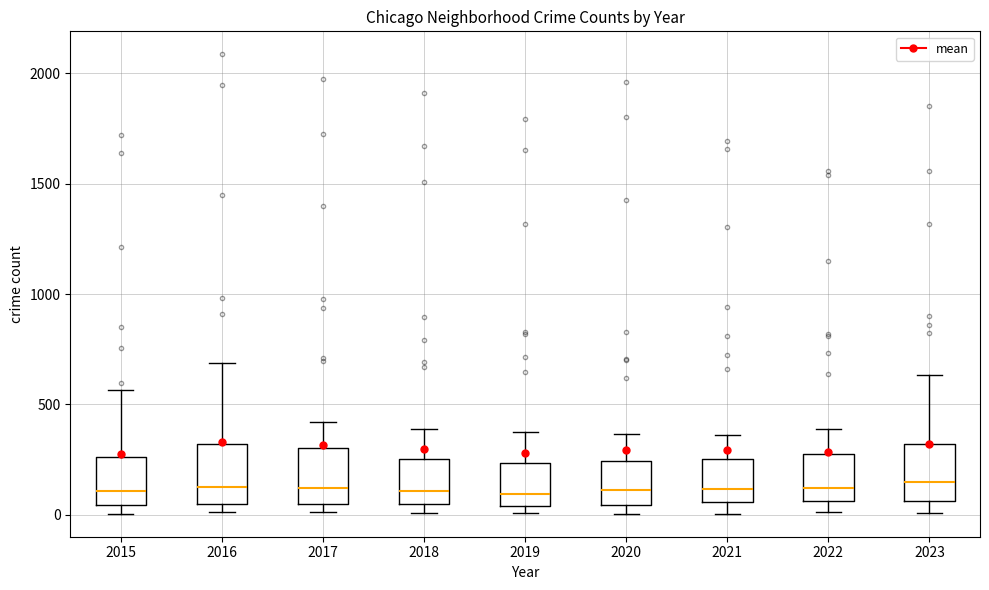

Reading left to right, read every box against the y-axis: the position of its median line, the range the box covers, and the ends of its whiskers. The values are not printed on the chart, so give them approximately, as read against the axis.

2015: median 100, box 50 to 250, whiskers 0 to 550
2016: median 150, box 50 to 300, whiskers 0 to 700
2017: median 100, box 50 to 300, whiskers 0 to 400
2018: median 100, box 50 to 250, whiskers 0 to 400
2019: median 100, box 50 to 250, whiskers 0 to 400
2020: median 100, box 50 to 250, whiskers 0 to 350
2021: median 100, box 50 to 250, whiskers 0 to 350
2022: median 100, box 50 to 250, whiskers 0 to 400
2023: median 150, box 50 to 300, whiskers 0 to 650